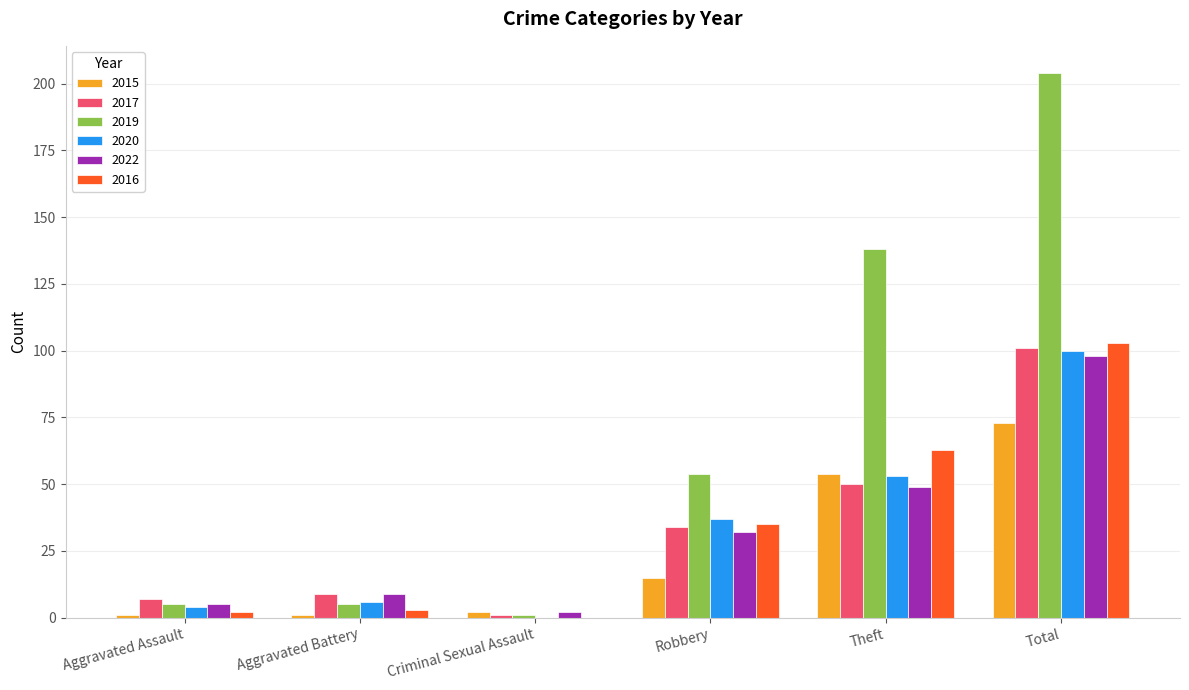

Which series has the largest total across all categories?

2019